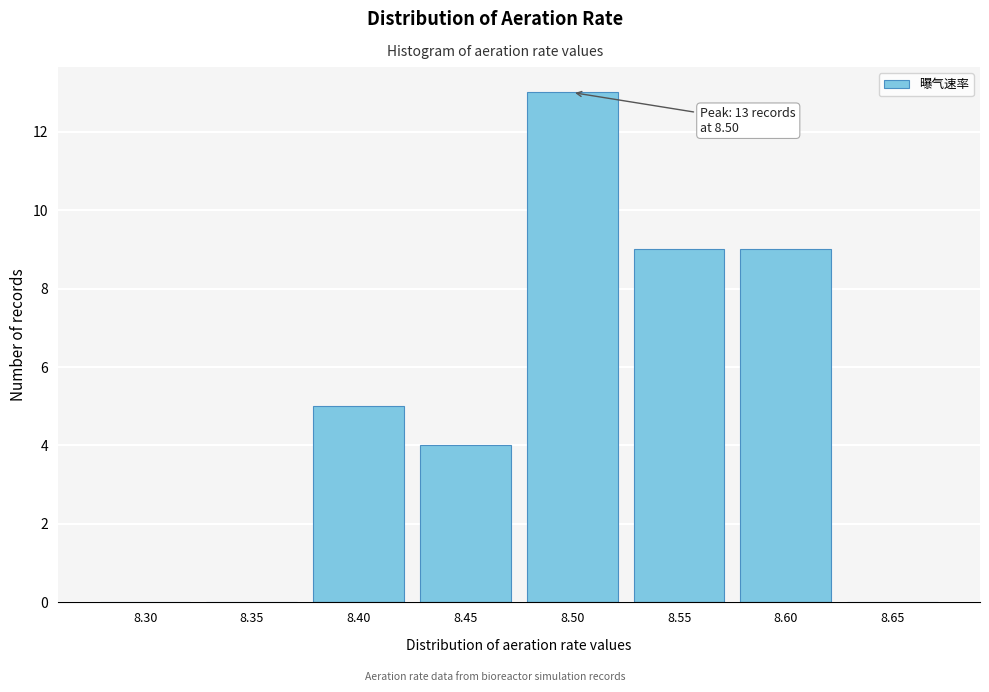

Reading left to right, list all the values displayed in this chart.

8.30=0	8.35=0	8.40=5	8.45=4	8.50=13	8.55=9	8.60=9	8.65=0